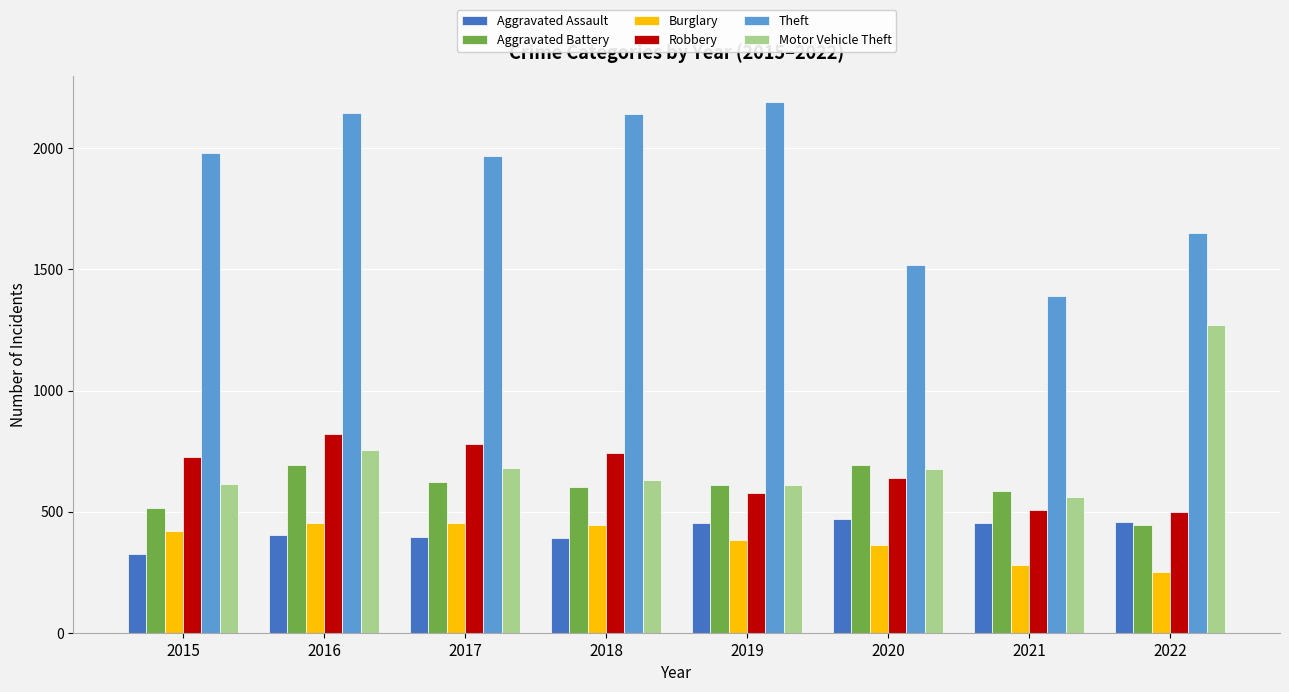

At which label is Motor Vehicle Theft closest to 916?

2016